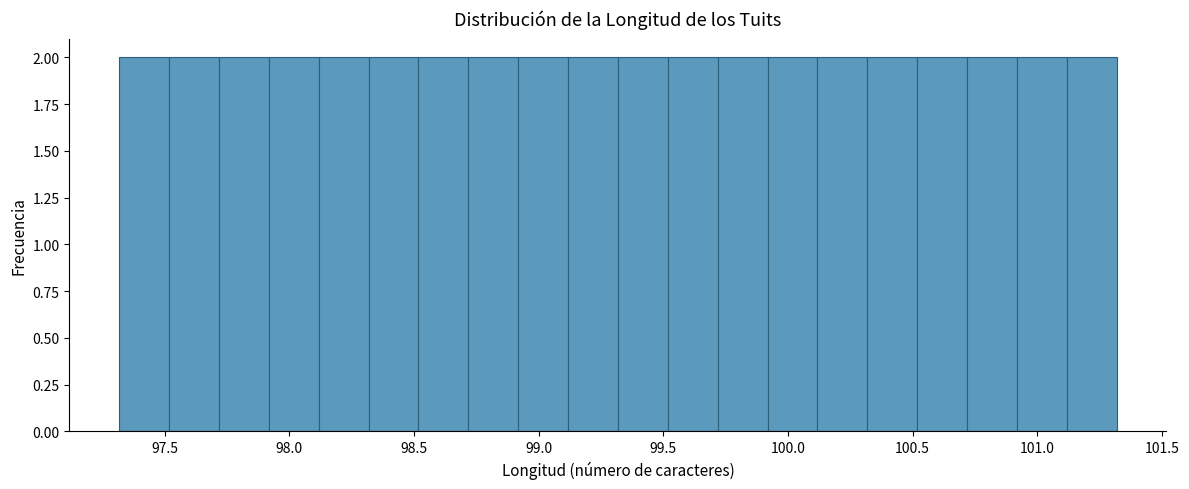

Reading left to right, list every bar in this chart as the range it spans on the x-axis followed by its height. Neither the bar edges nor the heights are printed on the chart, so give them approximately, as read against the axes.

97.3 to 97.5: 2
97.5 to 97.7: 2
97.7 to 97.9: 2
97.9 to 98.1: 2
98.1 to 98.3: 2
98.3 to 98.5: 2
98.5 to 98.7: 2
98.7 to 98.9: 2
98.9 to 99.1: 2
99.1 to 99.3: 2
99.3 to 99.5: 2
99.5 to 99.7: 2
99.7 to 99.9: 2
99.9 to 100.1: 2
100.1 to 100.3: 2
100.3 to 100.5: 2
100.5 to 100.7: 2
100.7 to 100.9: 2
100.9 to 101.1: 2
101.1 to 101.3: 2